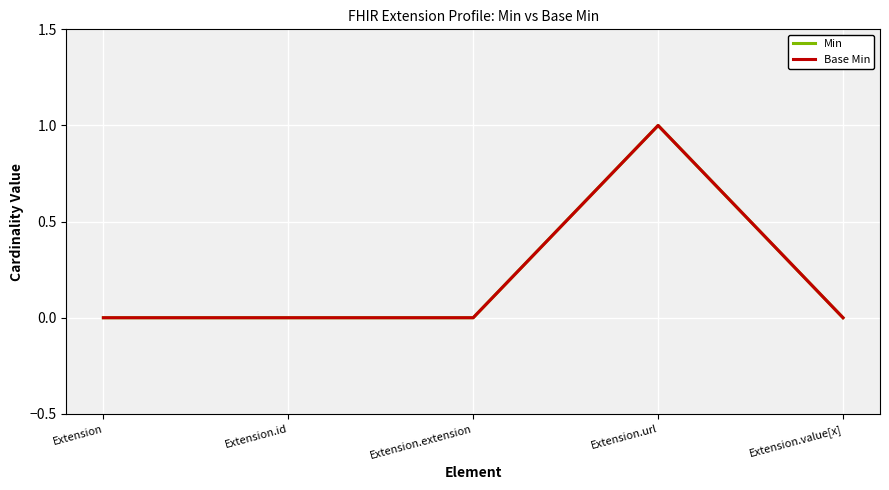

Does the chart display data point markers on the line(s)?

No